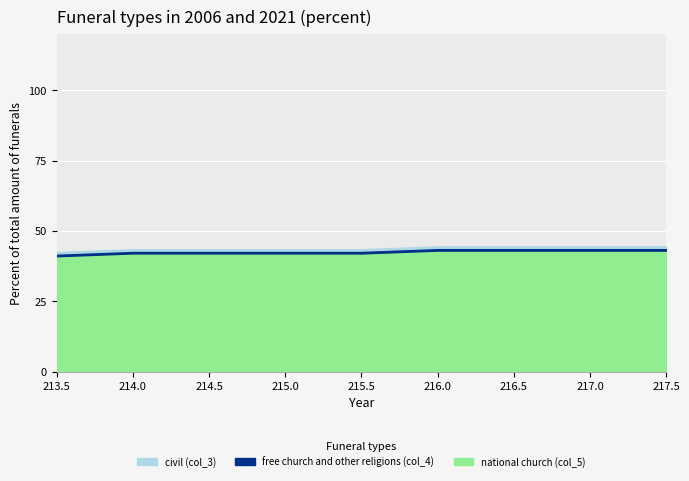

Is it true that col_5 equals 66.6 at 213.5?

False